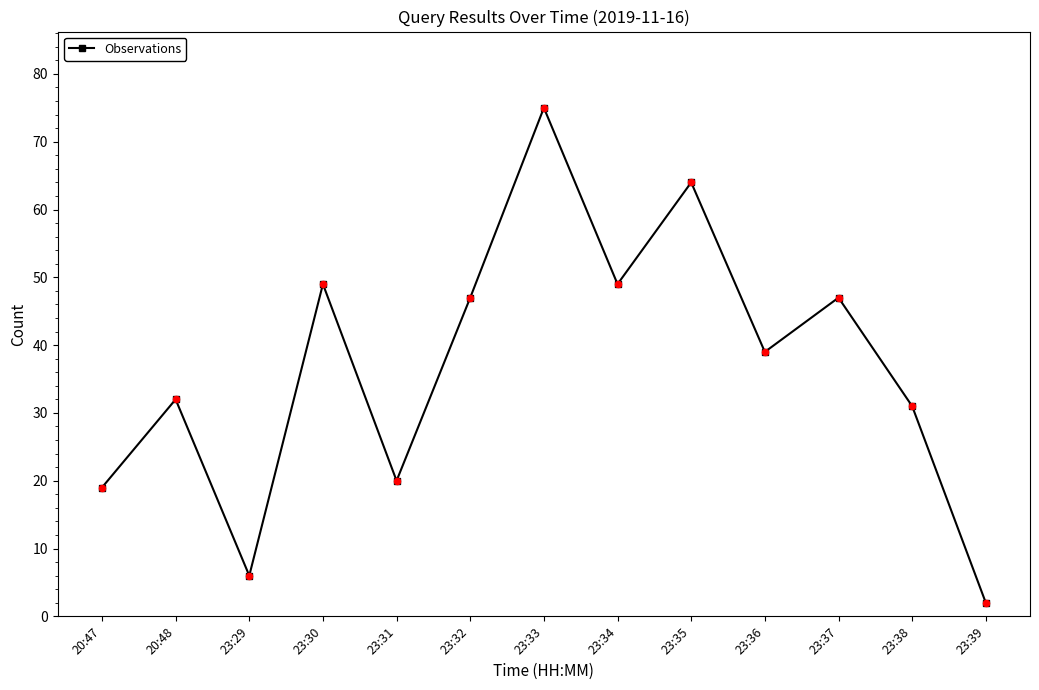

Which has a higher value, 23:37 or 23:34?

23:34